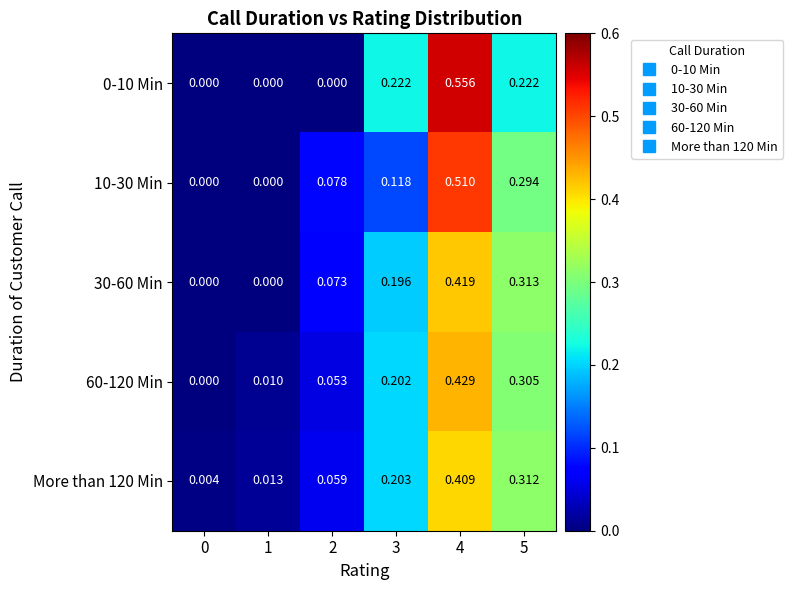

Is the value of 10-30 Min at 4 greater than the value of 60-120 Min at 0?

Yes